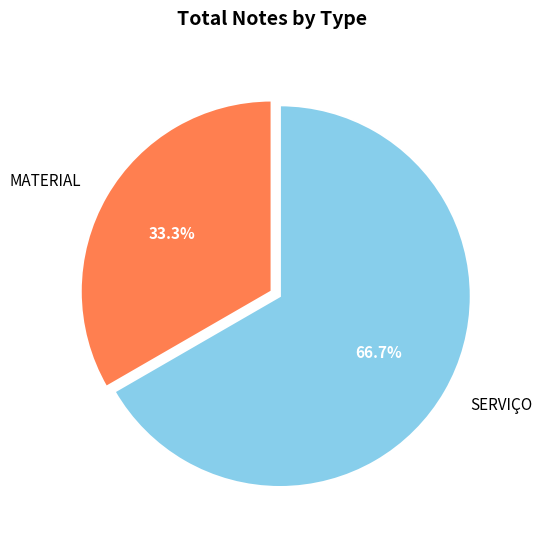

Which has a higher value, MATERIAL or SERVIÇO?

SERVIÇO